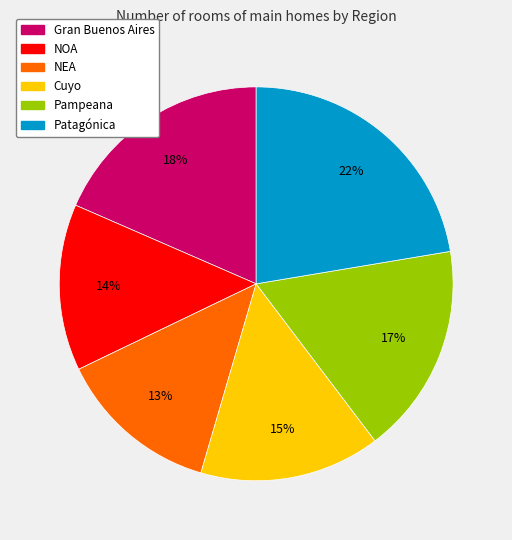

Is the sum of Gran Buenos Aires and NEA greater than half?

No